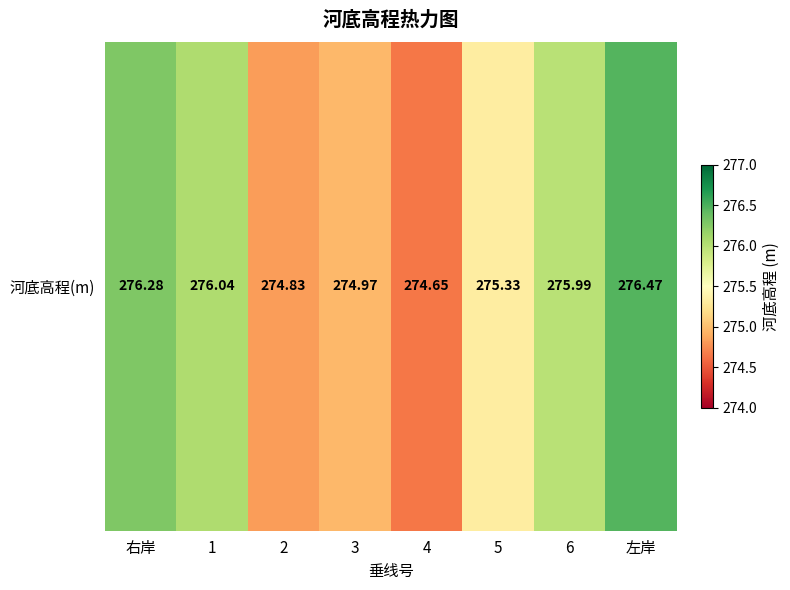

List the labels in order of value, largest first.

左岸, 右岸, 1, 6, 5, 3, 2, 4